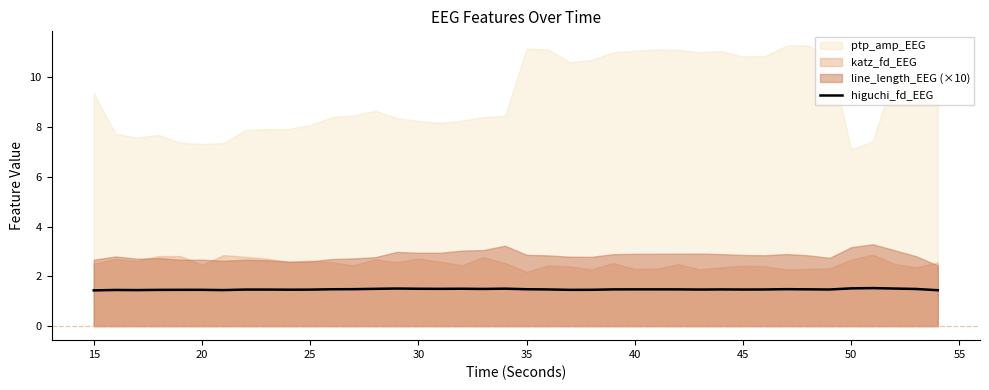

Is it true that higuchi_fd_EEG equals 1.5 at 20?

True